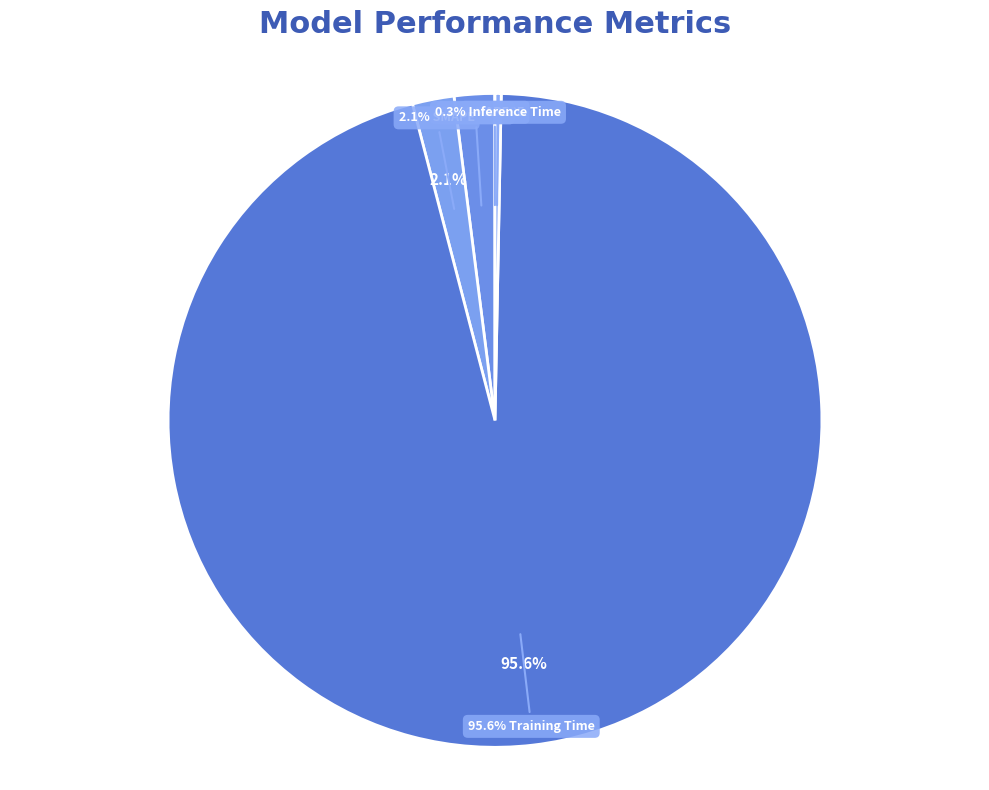

Does Training Time represent more than half of the total?

Yes